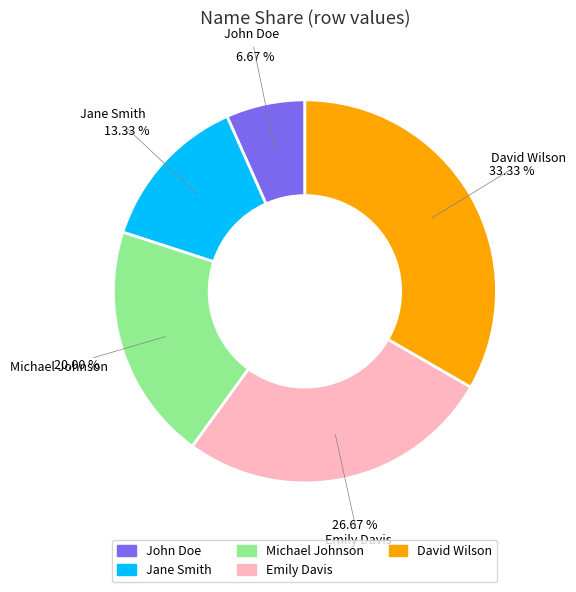

Is John Doe the majority of the pie?

No